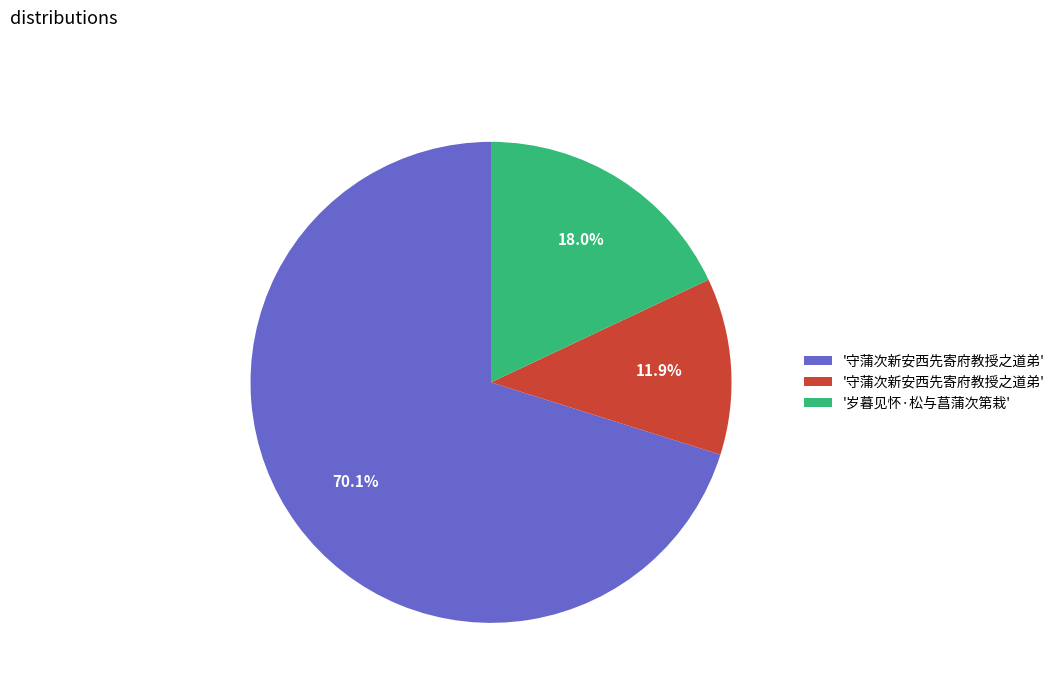

Does any single category account for the majority?

Yes